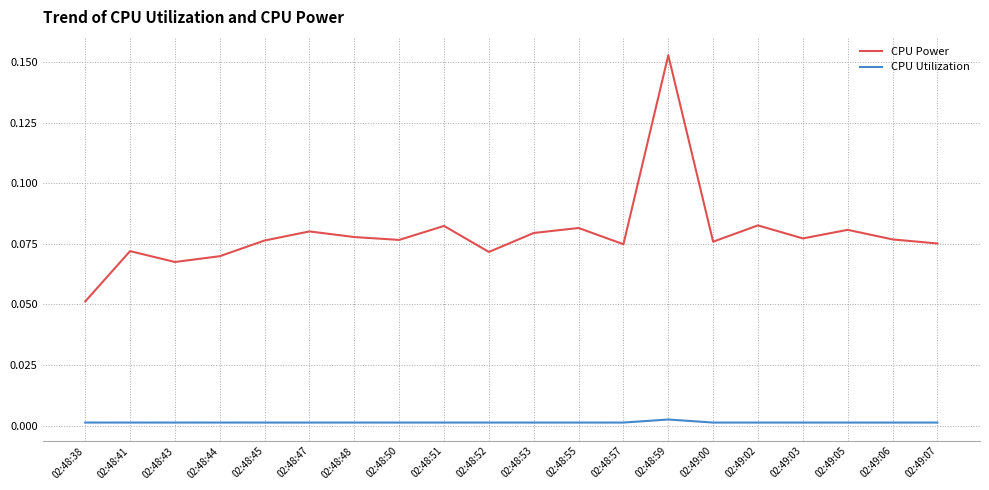

List the series in order of their overall mean, highest first.

CPU Power, CPU Utilization